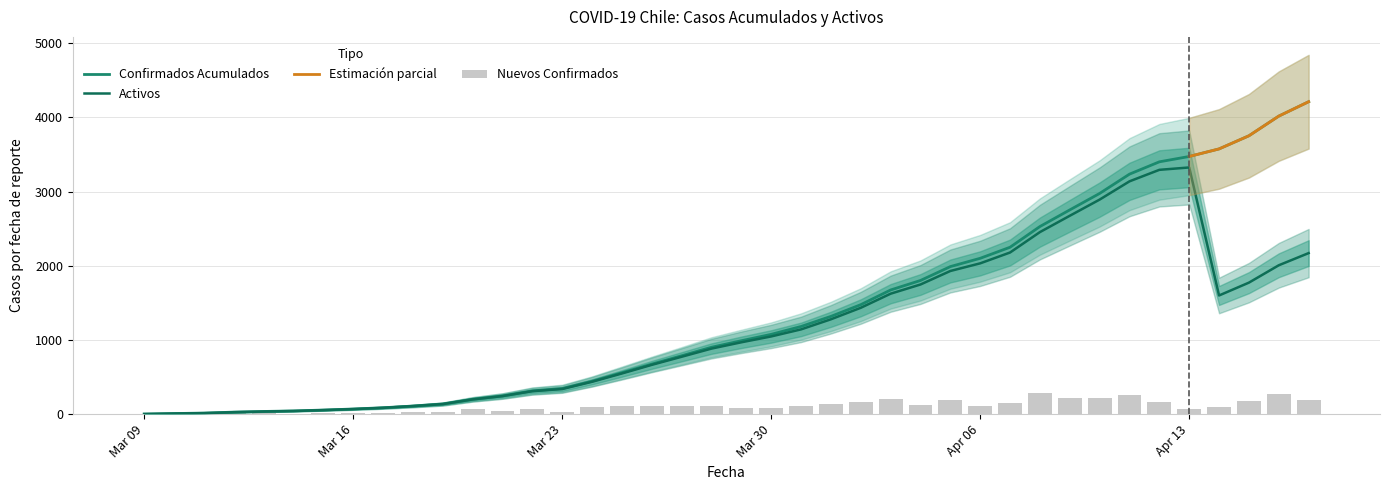

What is the highest value of the Activos series?

3324